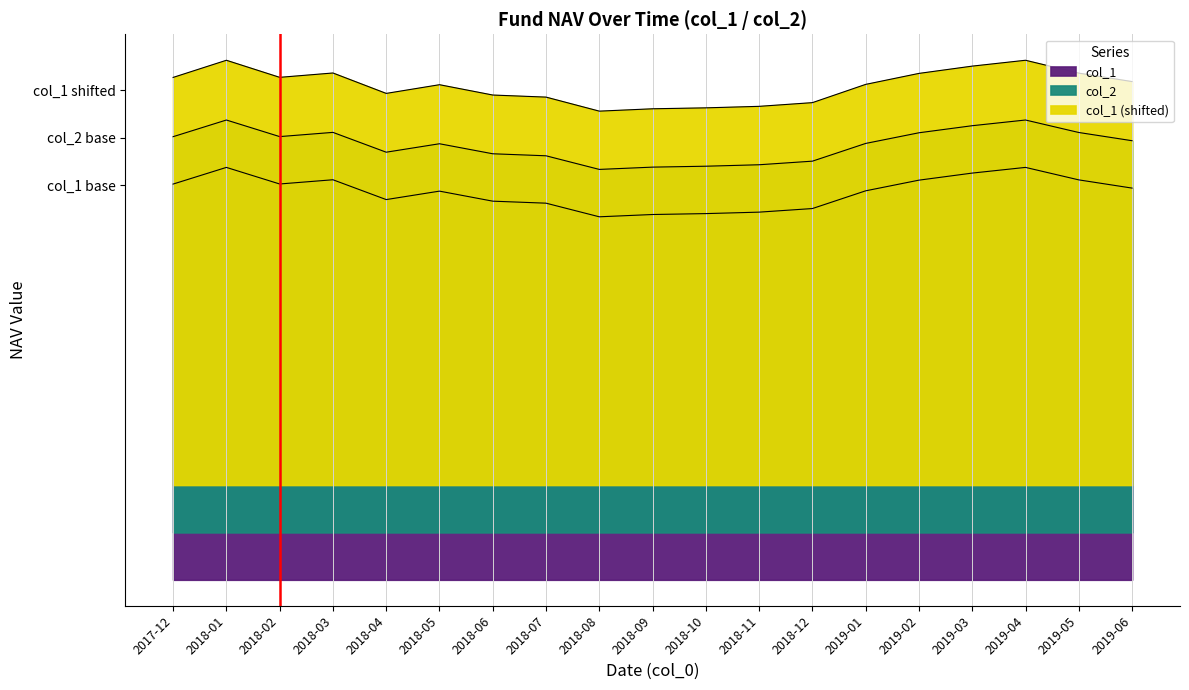

At 2018-11, list the series in order from smallest to largest.

col_2, col_1